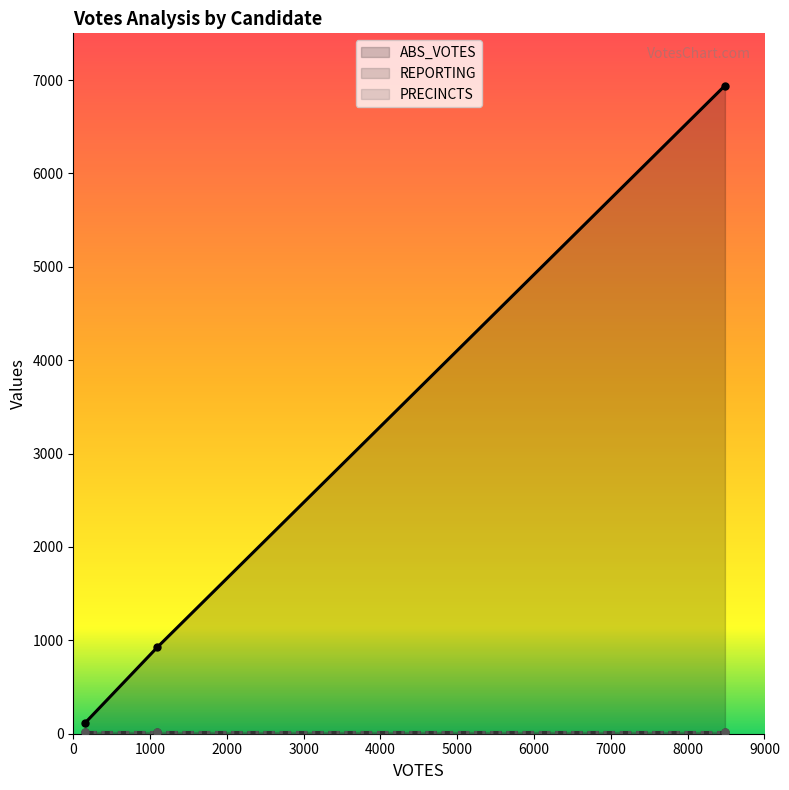

Reading left to right, list all the values displayed in this chart.

ABS_VOTES: ashm=114	hechtn=6940	meachuma=925
REPORTING: ashm=16	hechtn=16	meachuma=16
PRECINCTS: ashm=16	hechtn=16	meachuma=16